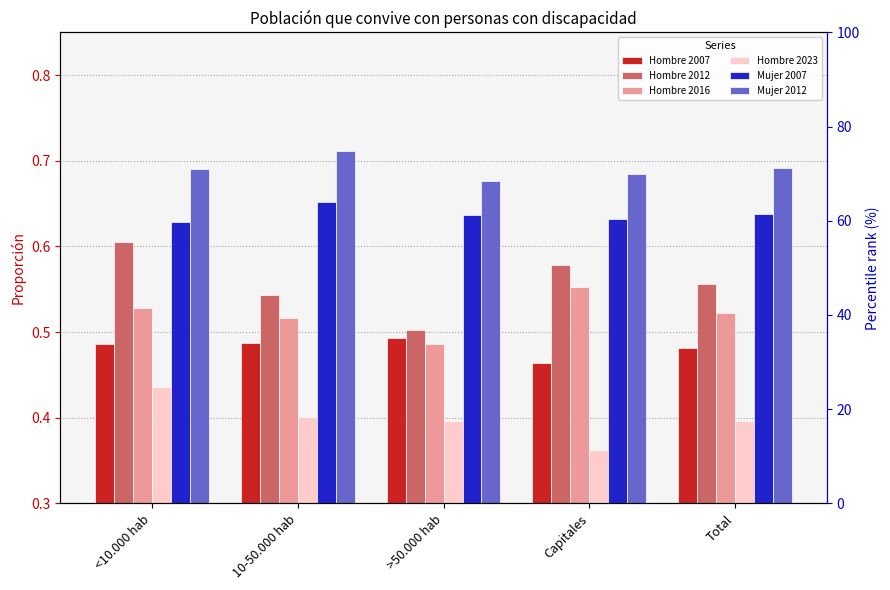

What is the lowest value of the Mujer 2012 series?

0.7